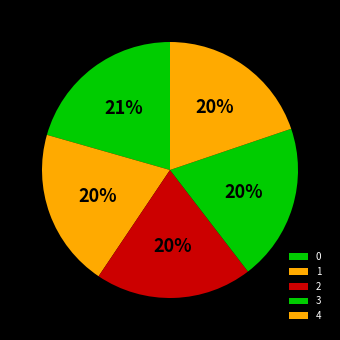

Is the sum of 4 and 0 greater than half?

No